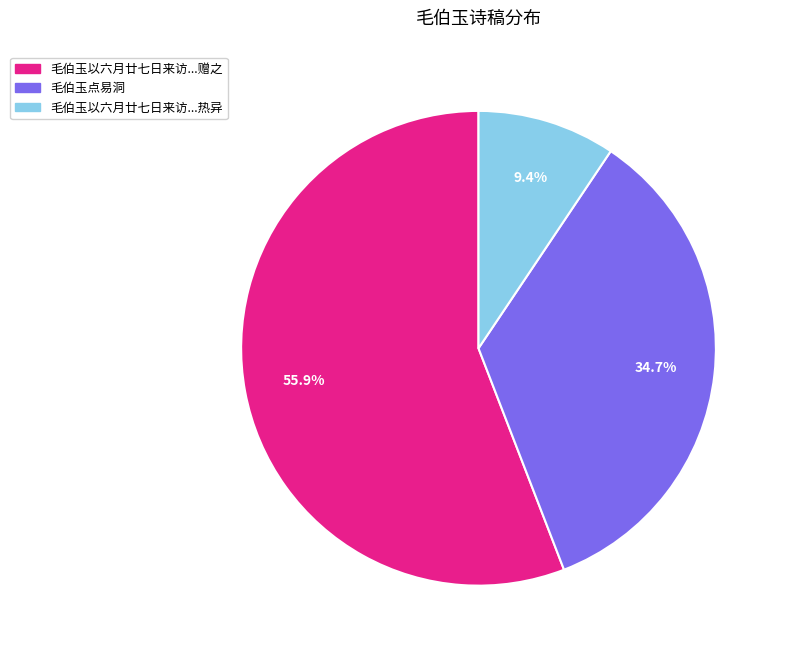

How many segments does this pie chart have?

3